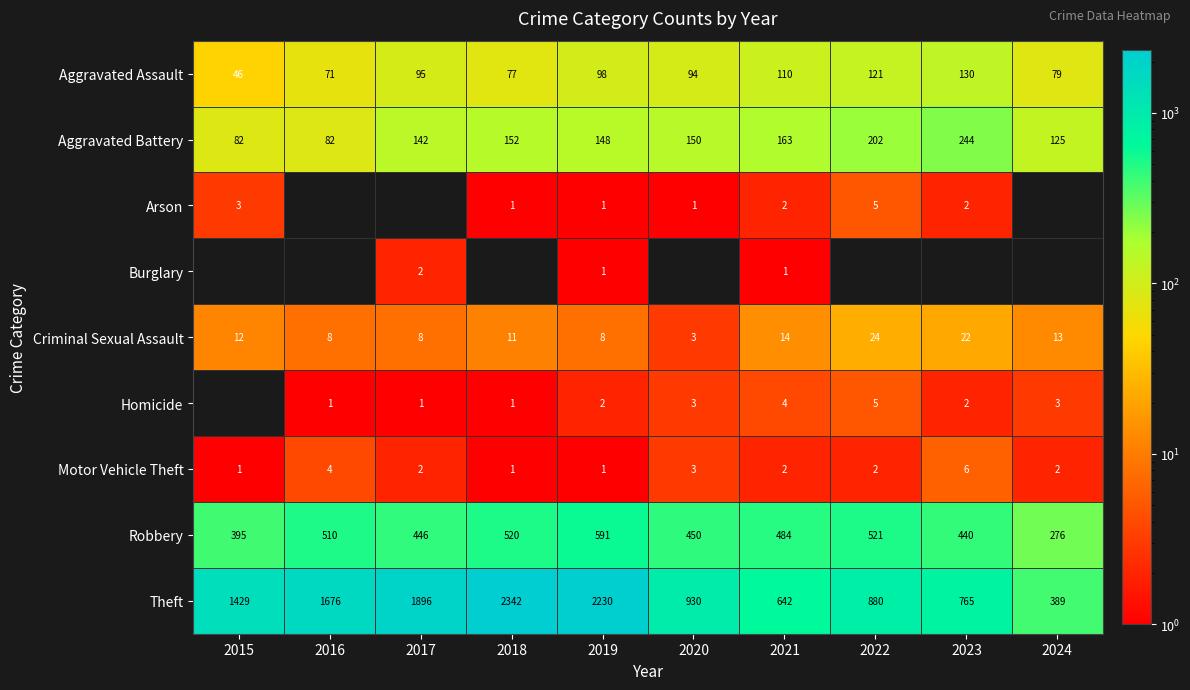

What is the sum of the Aggravated Assault values at 2019 and 2017?

193